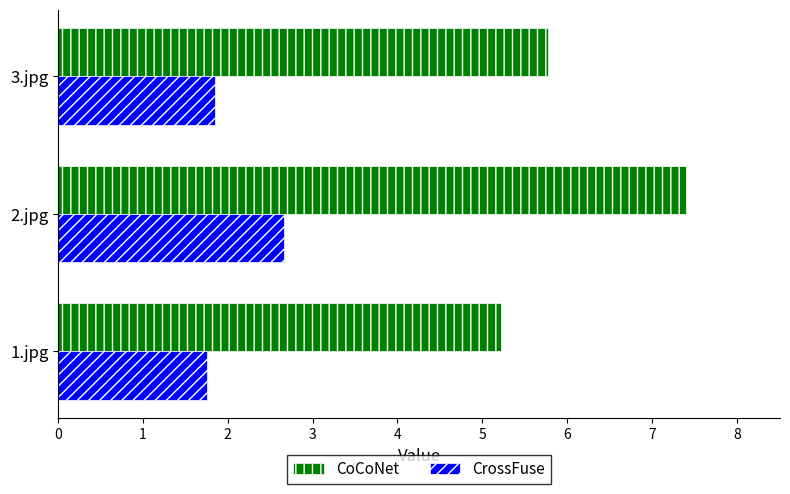

What is the smallest value displayed?

1.8